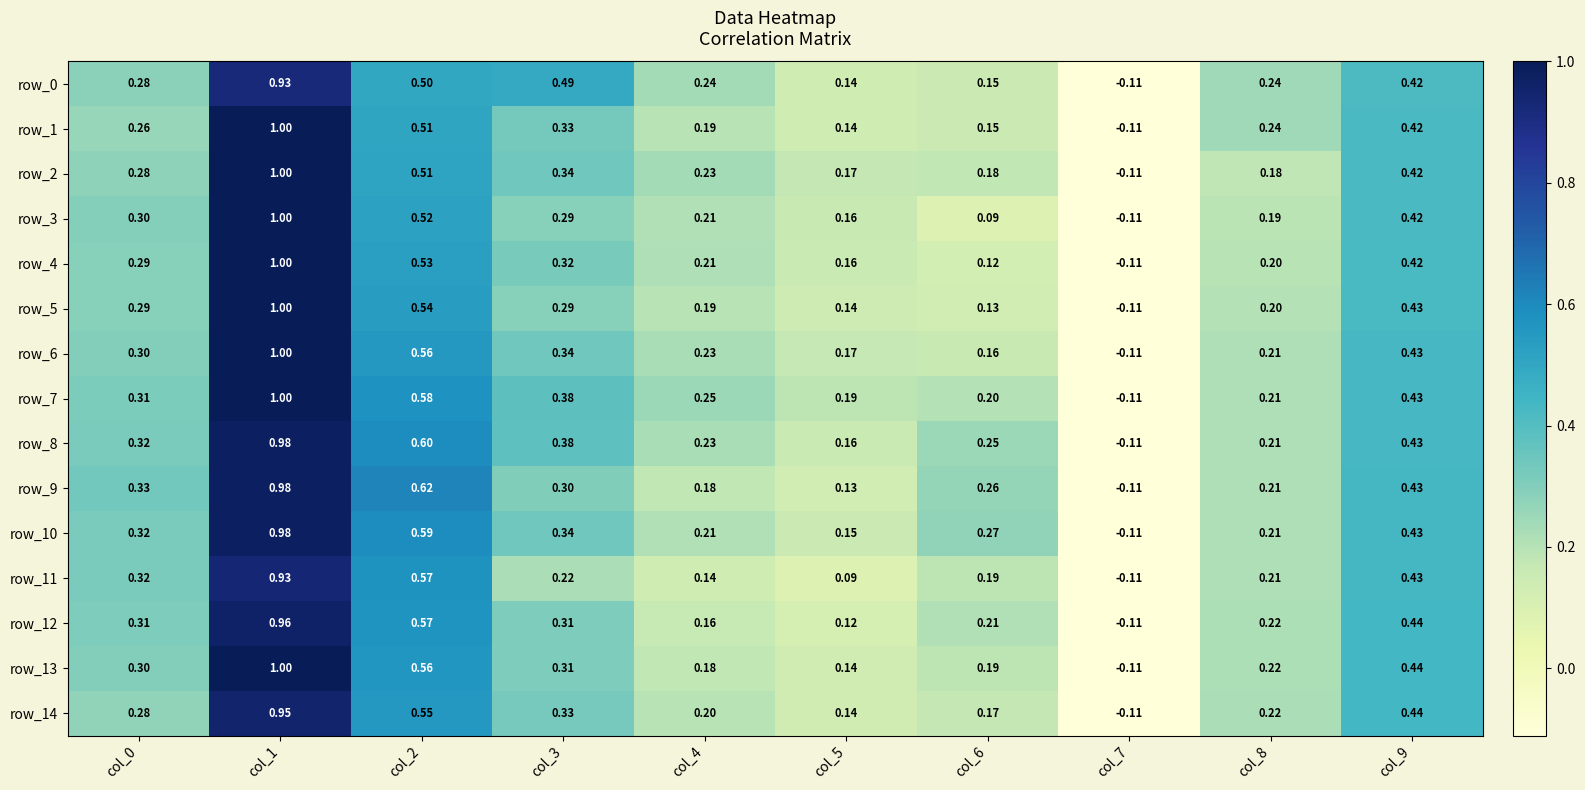

Is the value of row_9 at col_0 greater than the value of row_12 at col_1?

No